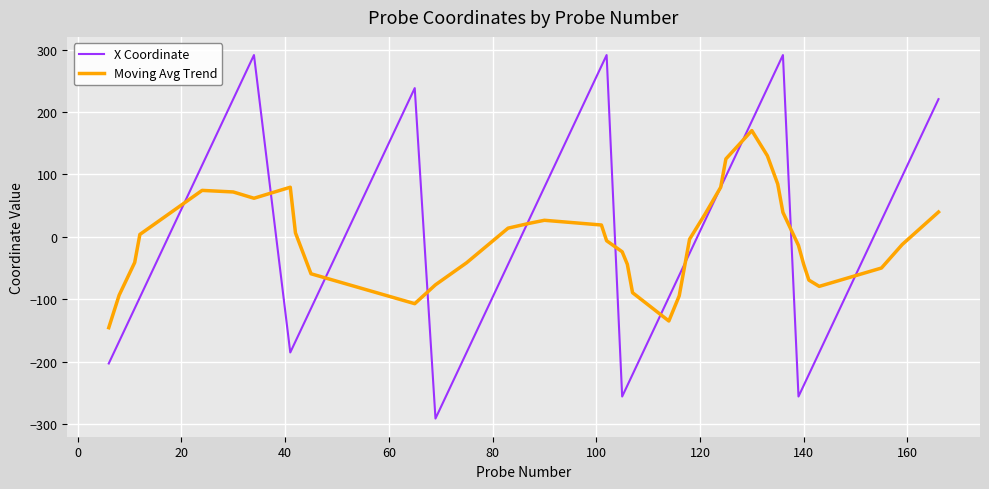

List the series in order of their peak value, lowest first.

Moving Avg Trend, X Coordinate